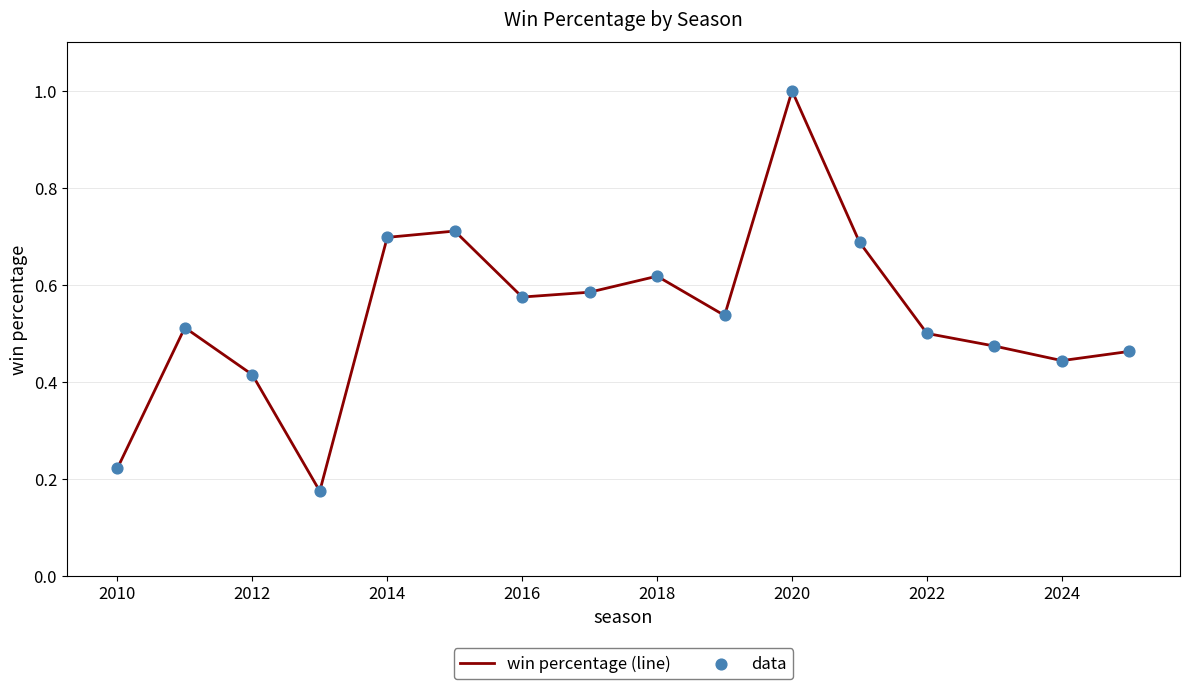

What is the maximum value shown in the chart?

1.0